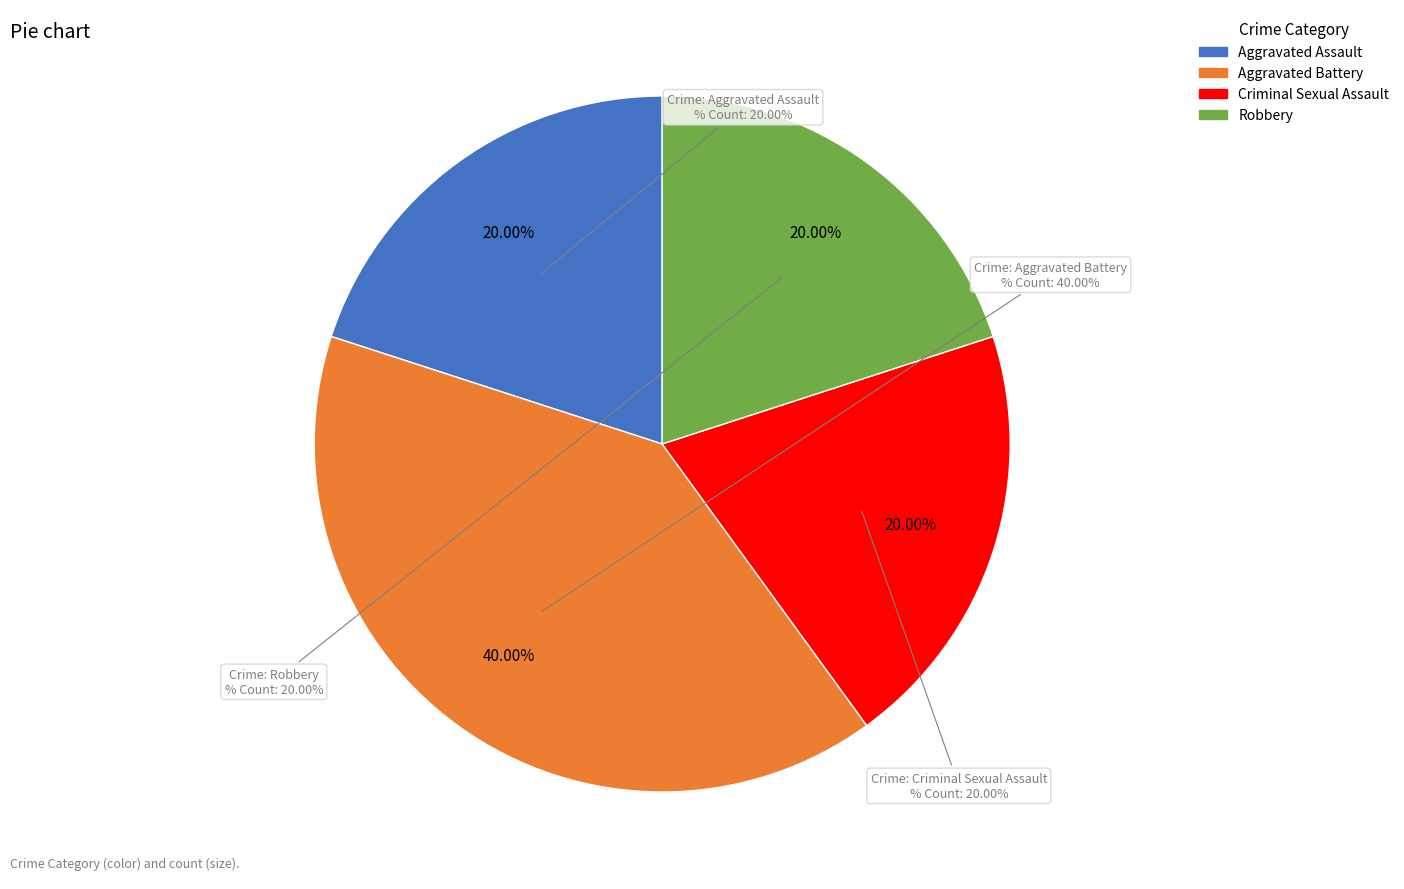

To the nearest percent, what percentage of the pie is Robbery?

20%